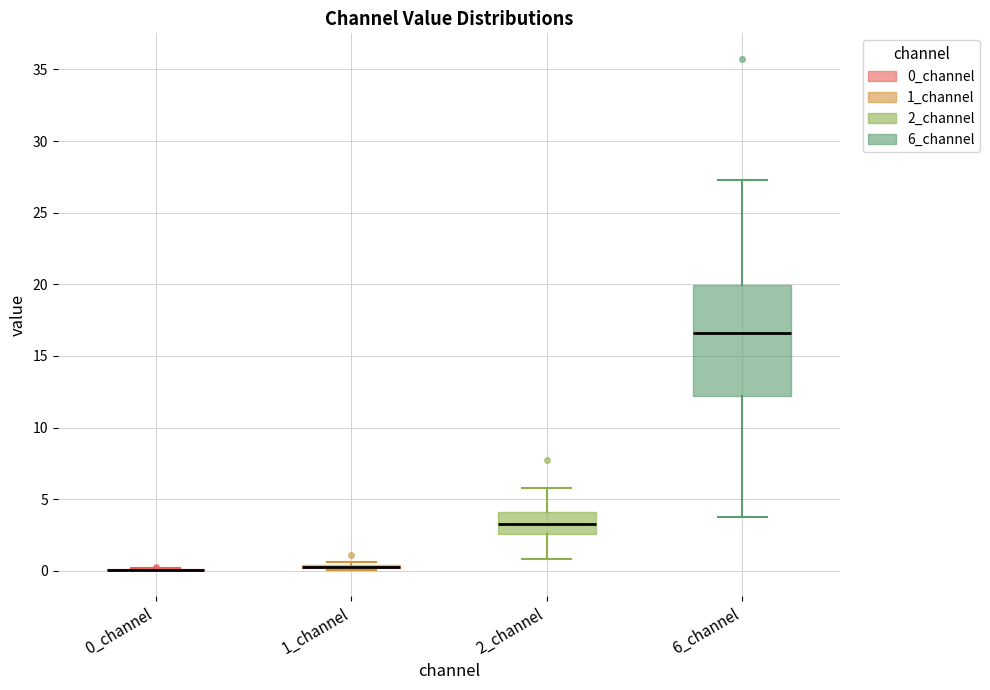

Where does the median line of the box for 6_channel sit on the y-axis? The values are not printed on the chart, so give them approximately, as read against the axis.

16.5